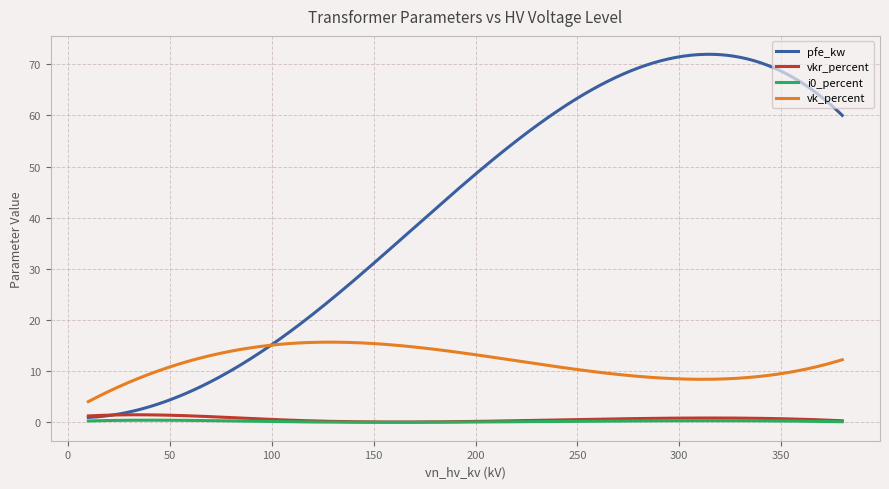

Which series has the largest total across all categories?

pfe_kw